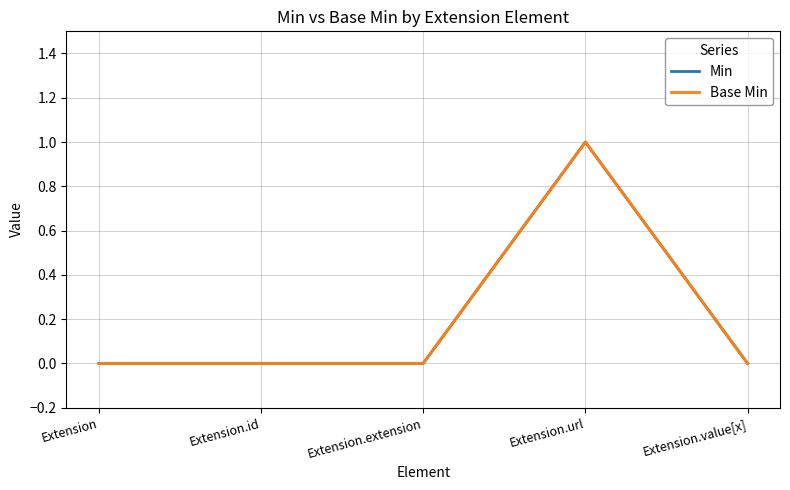

True or false: Base Min and Min intersect in this chart.

False